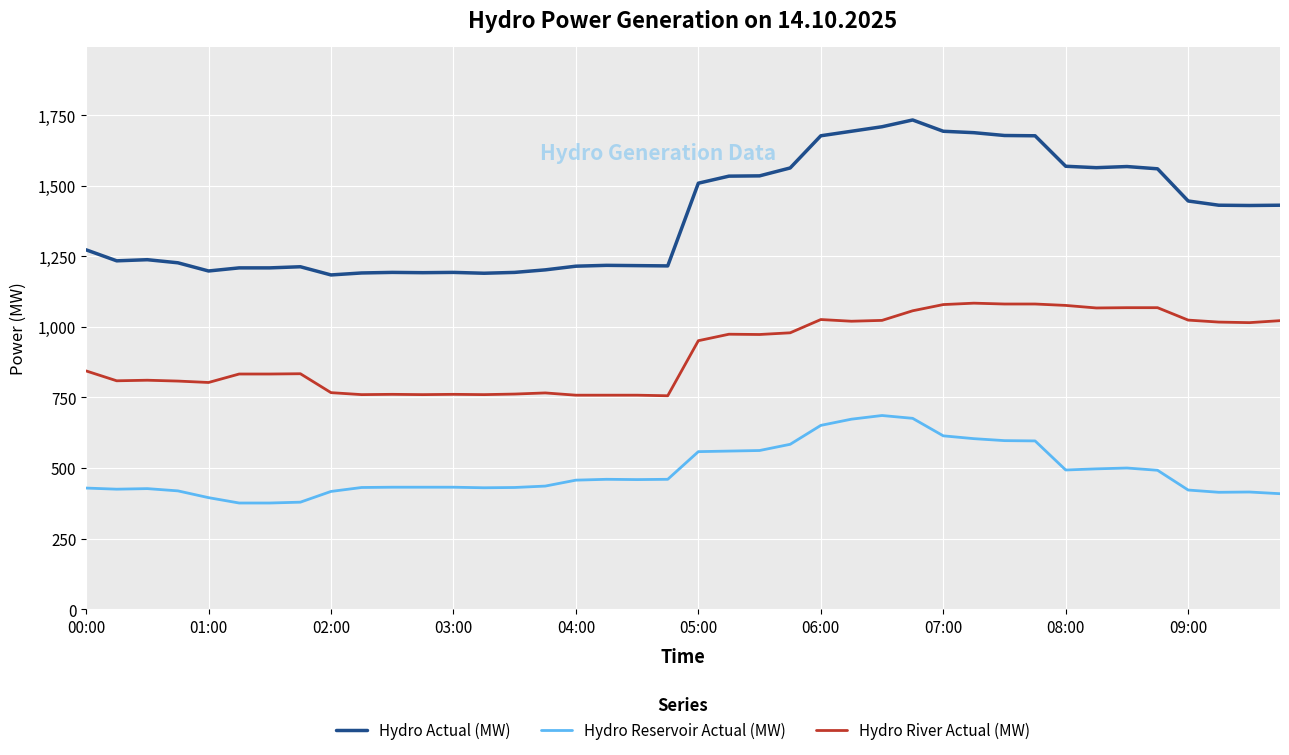

List the series in order of their peak value, highest first.

Hydro Actual (MW), Hydro River Actual (MW), Hydro Reservoir Actual (MW)